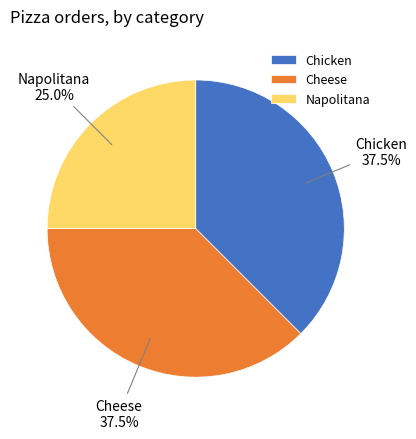

Count the number of slices in the pie.

3